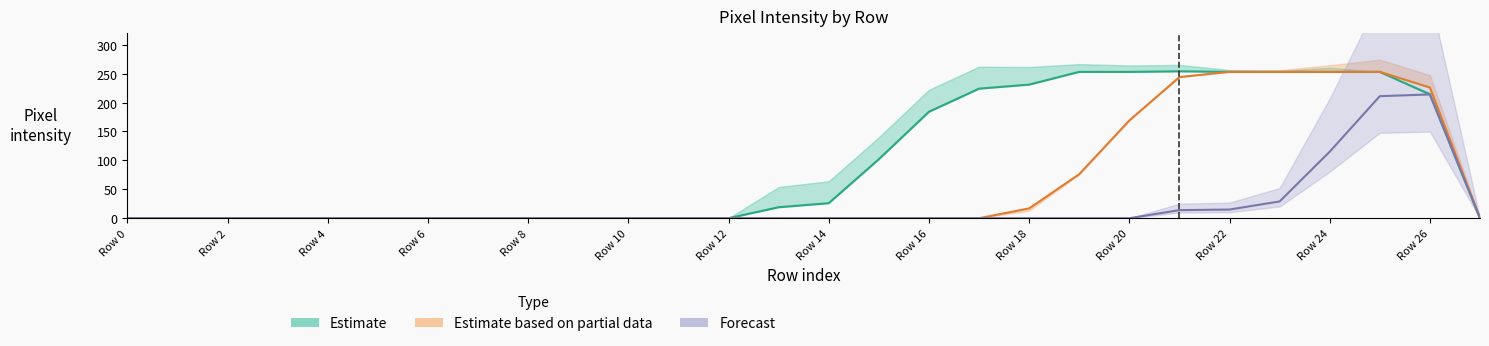

At how many categories does at least one series exceed 166?

11